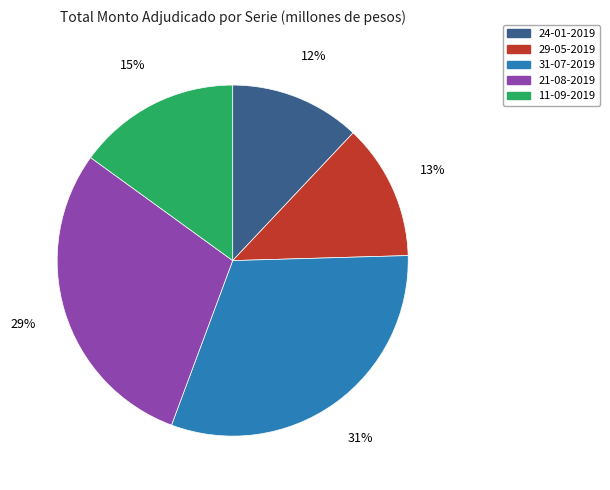

Count the number of slices in the pie.

5